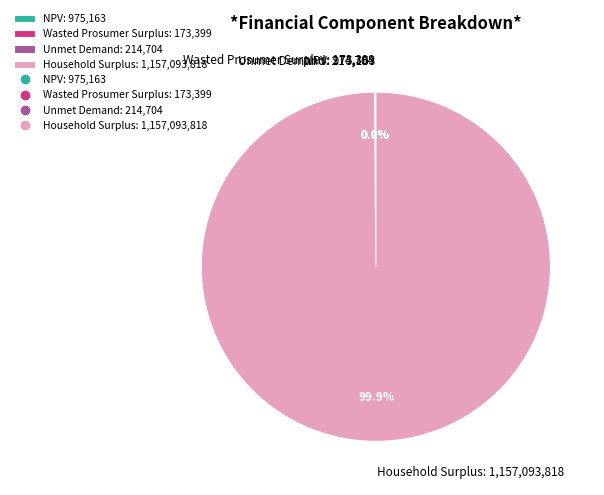

To the nearest percent, what is the difference between the largest and smallest slice percentages?

100%